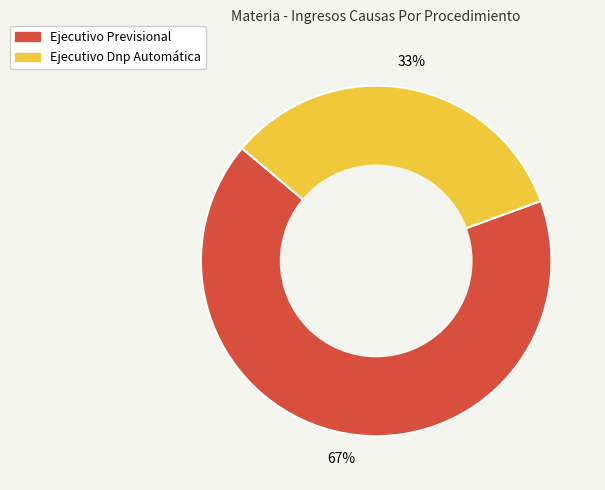

Rank the categories by value from highest to lowest.

Ejecutivo Previsional, Ejecutivo Dnp Automática